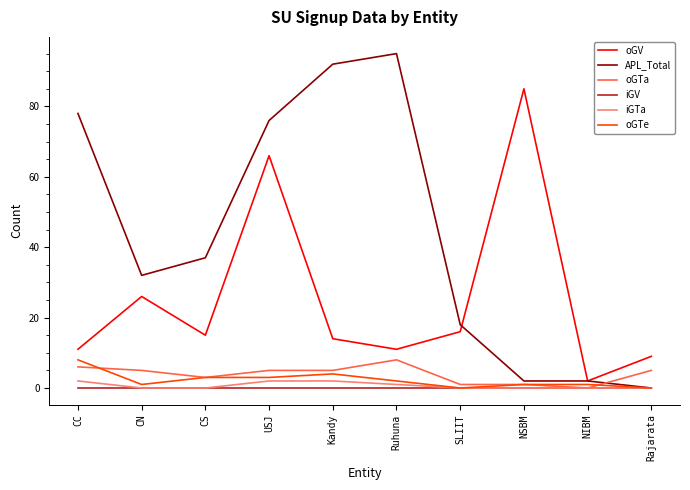

Reading right to left, transcribe all the data shown in this chart.

oGV: Rajarata=9	NIBM=2	NSBM=85	SLIIT=16	Ruhuna=11	Kandy=14	USJ=66	CS=15	CN=26	CC=11
APL_Total: Rajarata=0	NIBM=2	NSBM=2	SLIIT=18	Ruhuna=95	Kandy=92	USJ=76	CS=37	CN=32	CC=78
oGTa: Rajarata=5	NIBM=0	NSBM=1	SLIIT=1	Ruhuna=8	Kandy=5	USJ=5	CS=3	CN=5	CC=6
iGV: Rajarata=0	NIBM=0	NSBM=0	SLIIT=0	Ruhuna=0	Kandy=0	USJ=0	CS=0	CN=0	CC=0
iGTa: Rajarata=0	NIBM=0	NSBM=0	SLIIT=0	Ruhuna=1	Kandy=2	USJ=2	CS=0	CN=0	CC=2
oGTe: Rajarata=0	NIBM=1	NSBM=1	SLIIT=0	Ruhuna=2	Kandy=4	USJ=3	CS=3	CN=1	CC=8